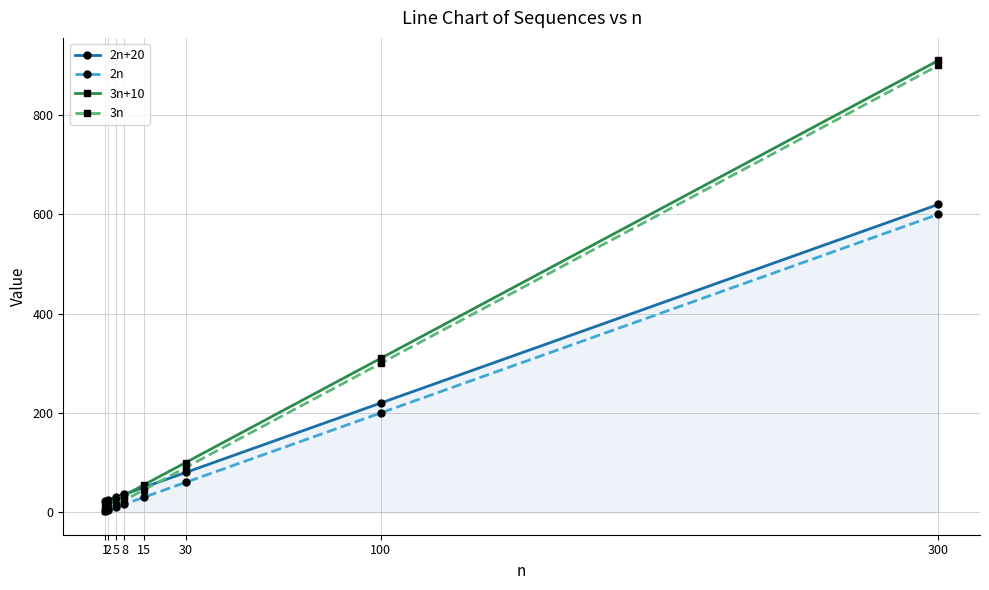

True or false: 2n+20 and 2n intersect in this chart.

False